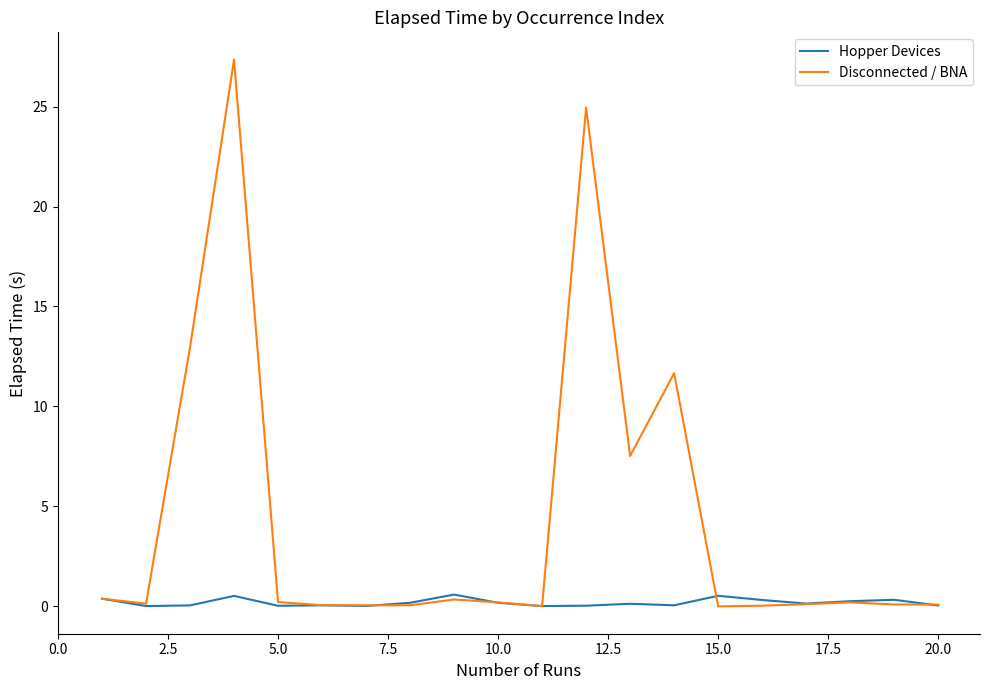

Rank the series by their average value, from highest to lowest.

Disconnected / BNA, Hopper Devices